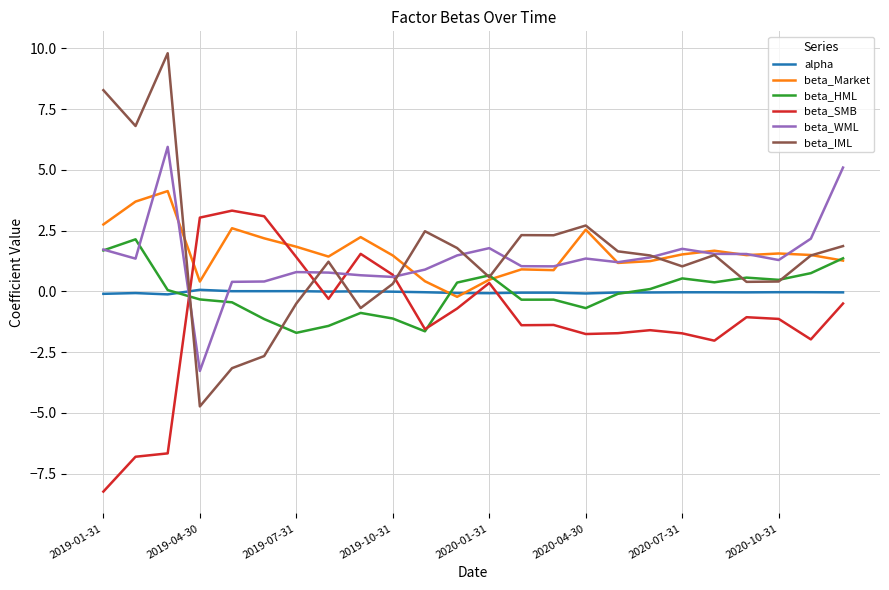

What is the minimum value for beta_WML?

-3.3